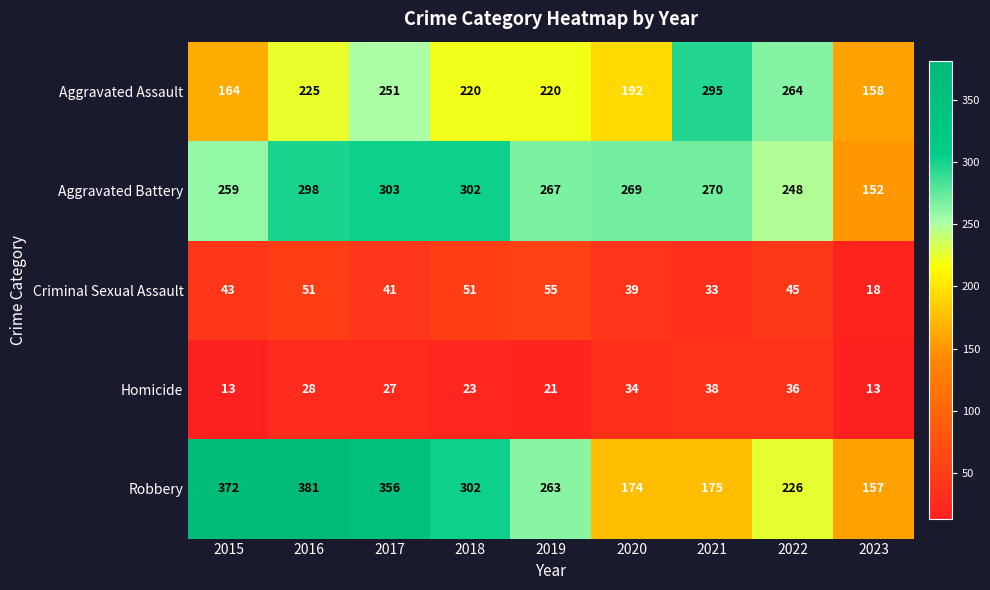

How many categories are shown in the chart?

9